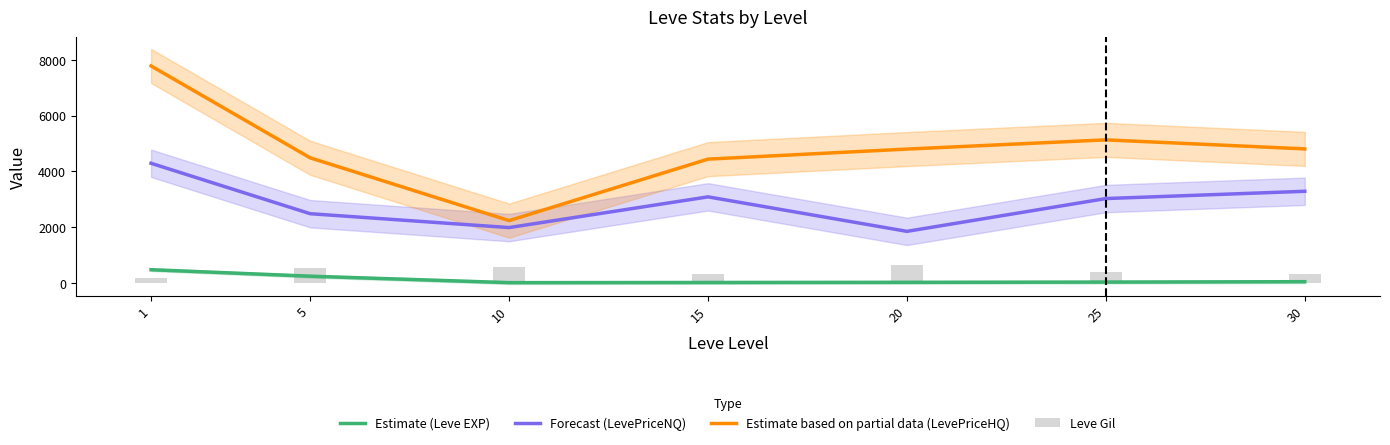

True or false: Forecast (LevePriceNQ) has a value of 1844.1 at 20.

True